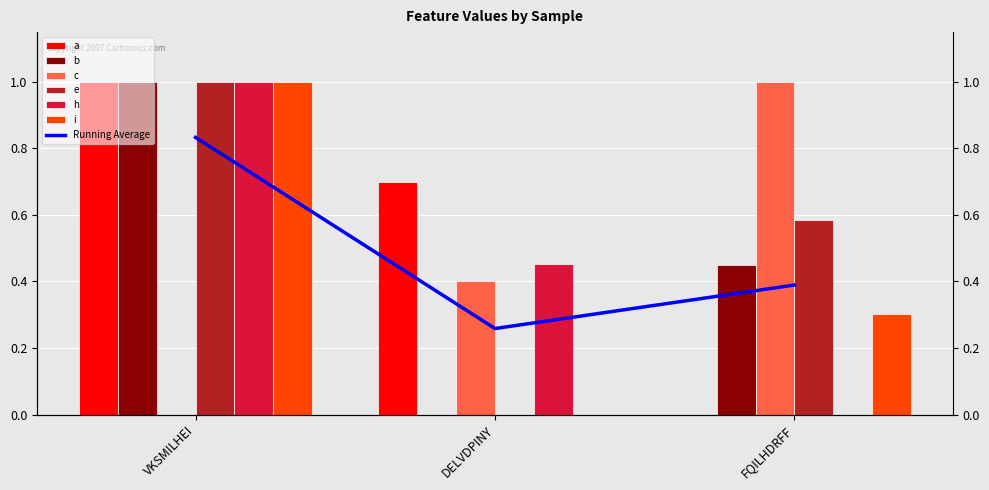

List the series in order of their peak value, highest first.

a, b, c, e, h, i